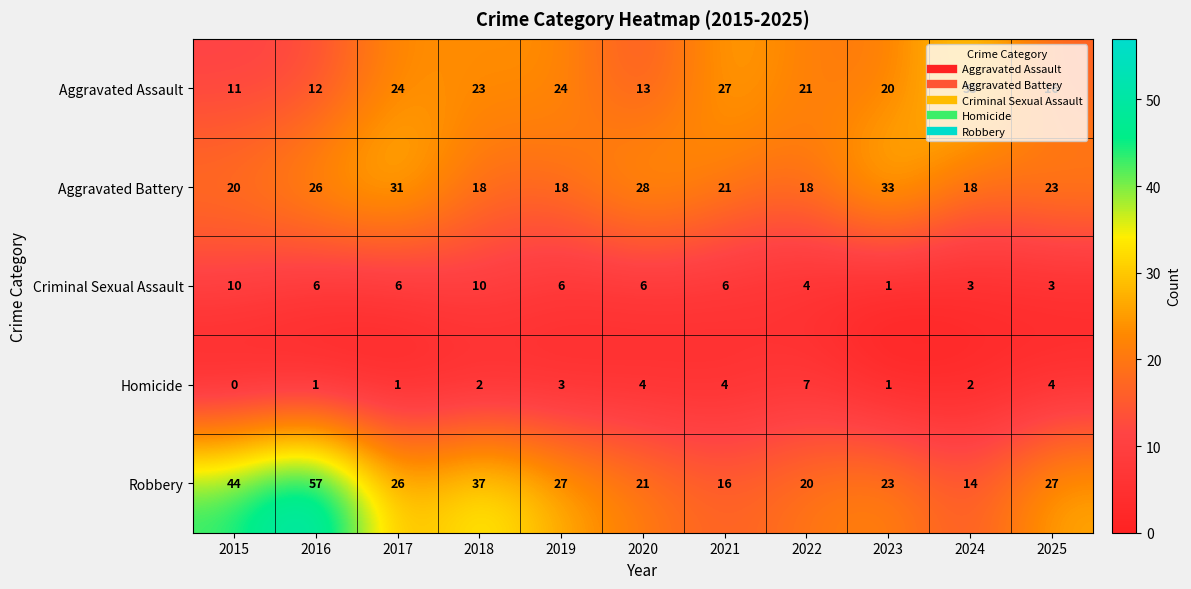

What value does the Aggravated Battery series have at 2017, to the nearest 5?

30